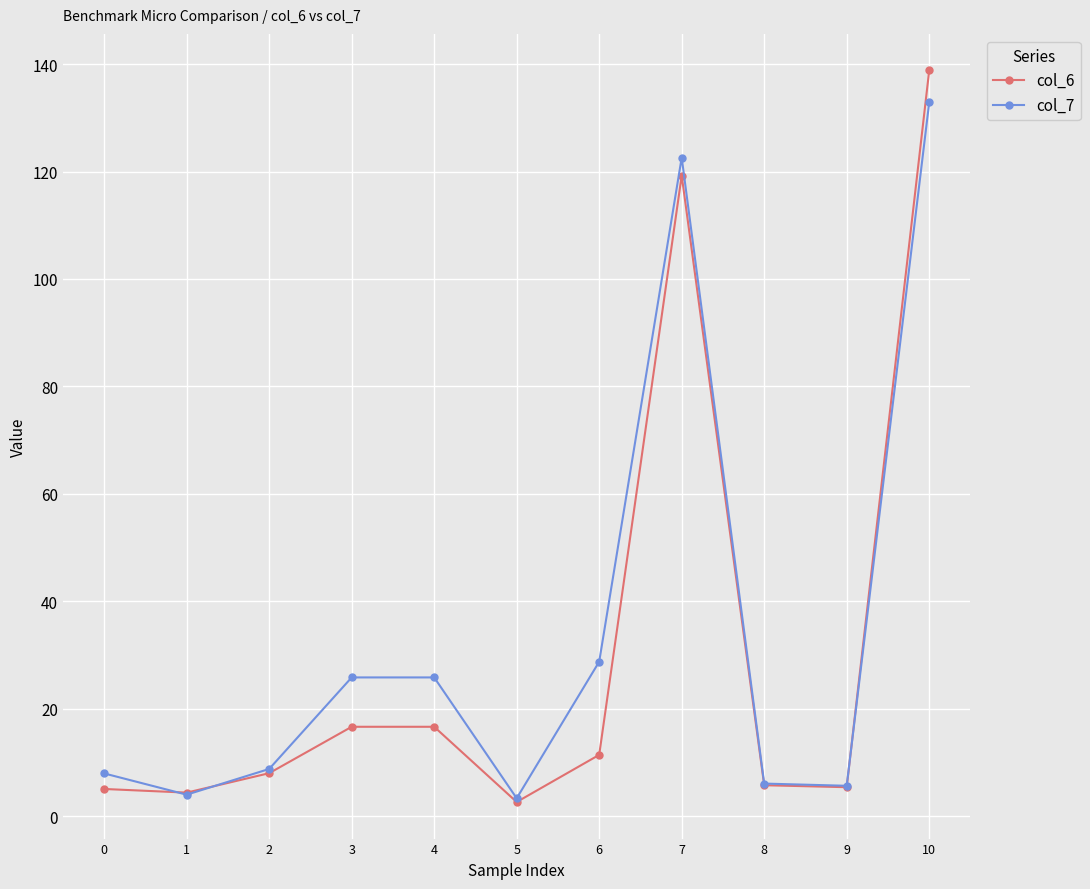

Read the col_6 value at 6.

11.4